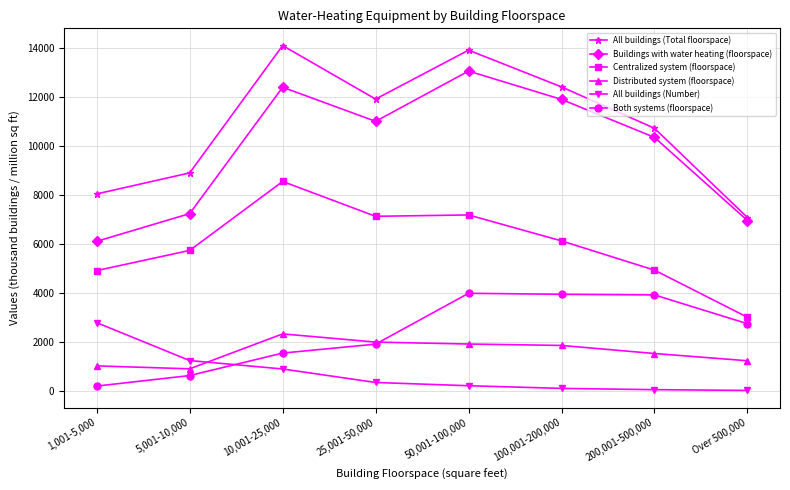

Rank the series by their maximum value, from highest to lowest.

All buildings (Total floorspace), Buildings with water heating (floorspace), Centralized system (floorspace), Both systems (floorspace), All buildings (Number), Distributed system (floorspace)